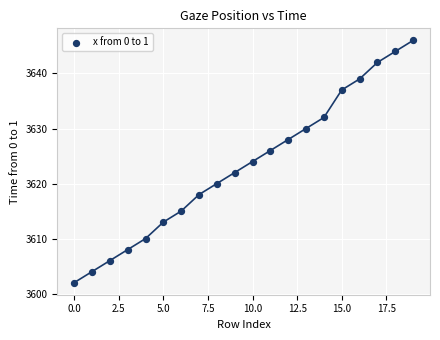

What is the range of Y values (max minus min)?

44